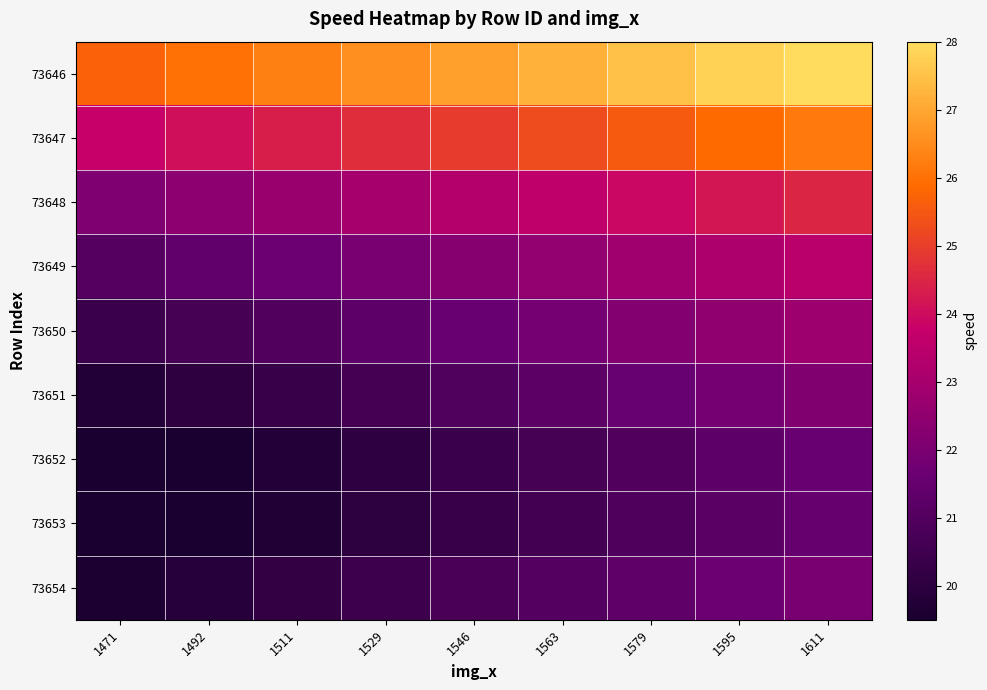

What is the spread (max minus min) of values at 1492?

6.6